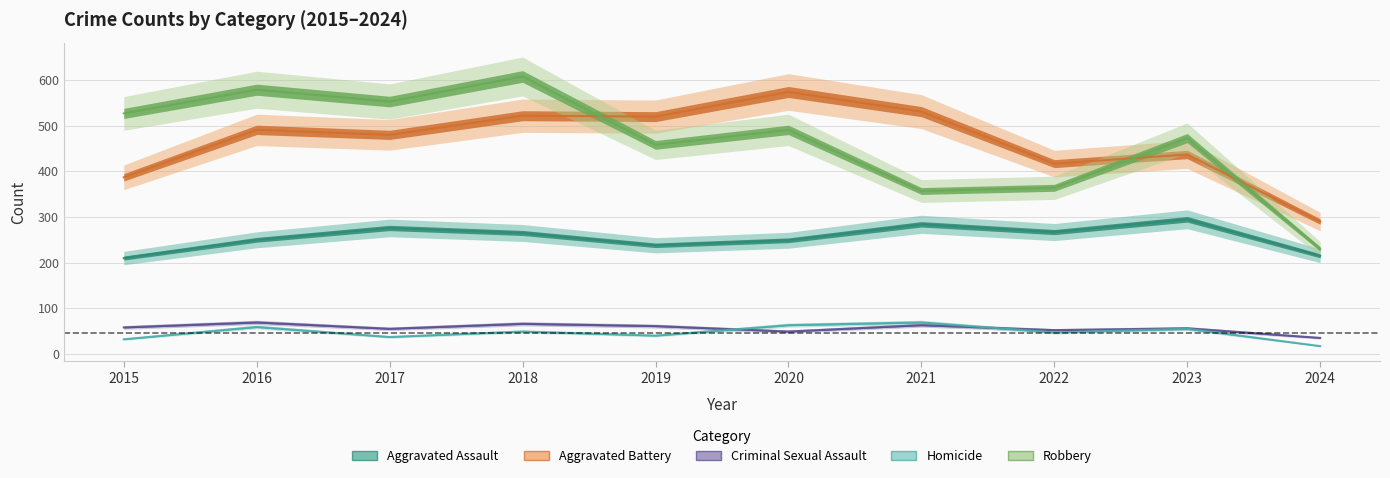

Which series has the largest total across all categories?

Aggravated Battery